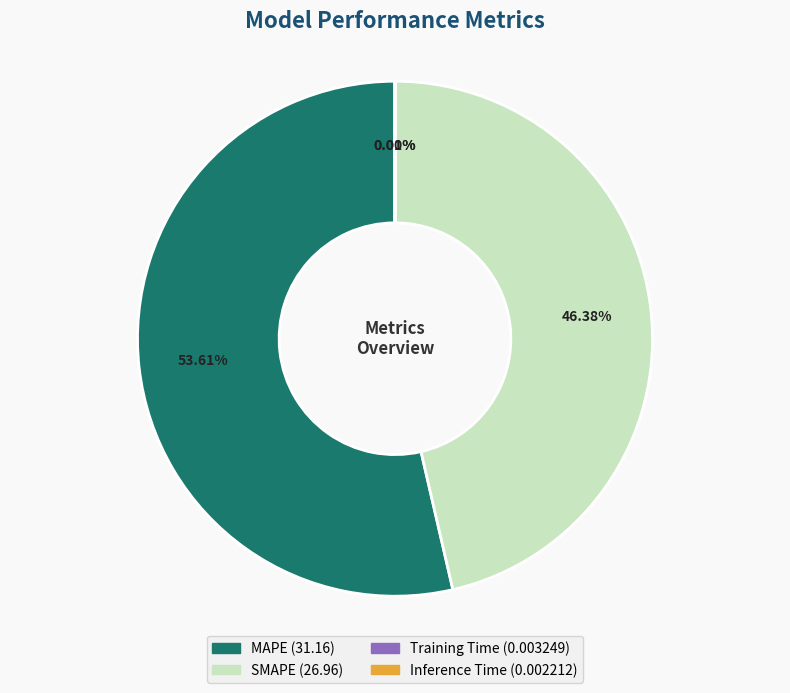

What is the largest slice in the pie chart?

MAPE